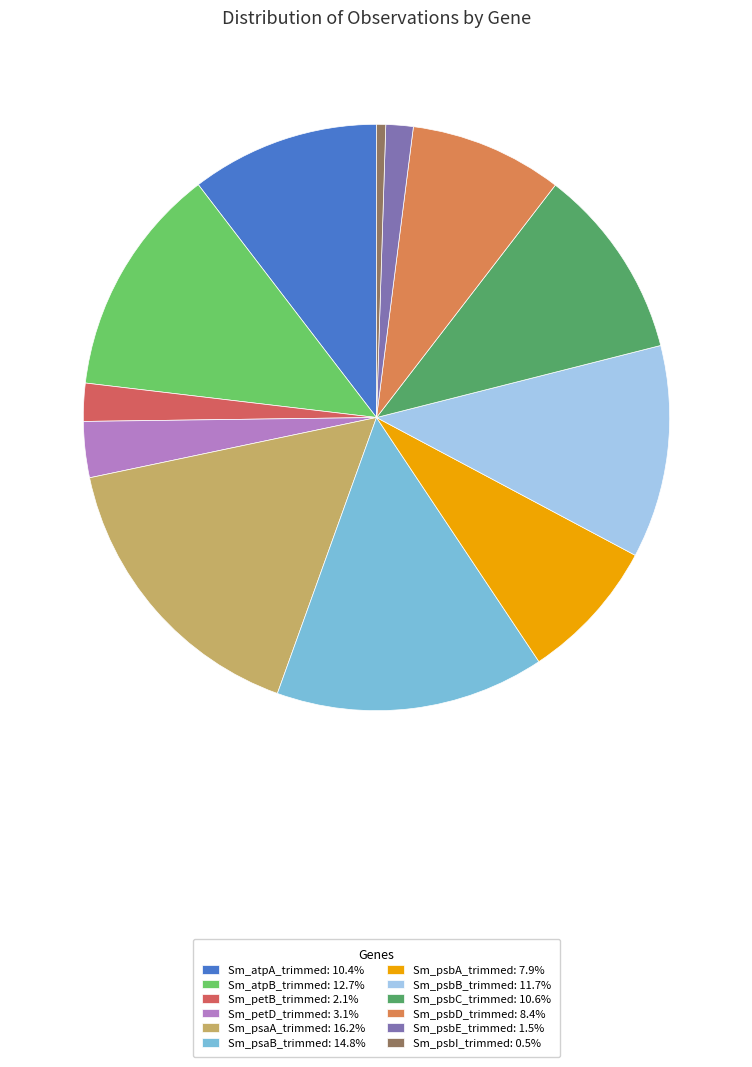

What is the ratio of the value at Sm_psbE_trimmed to the value at Sm_psbD_trimmed?

0.2